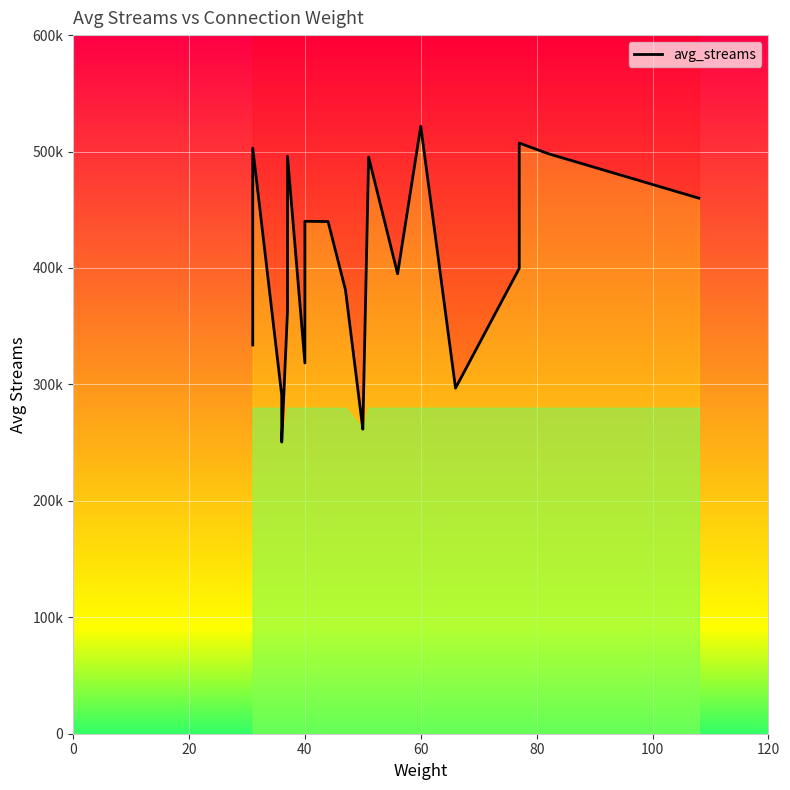

True or false: the data shows 210440.3 at 20.

False